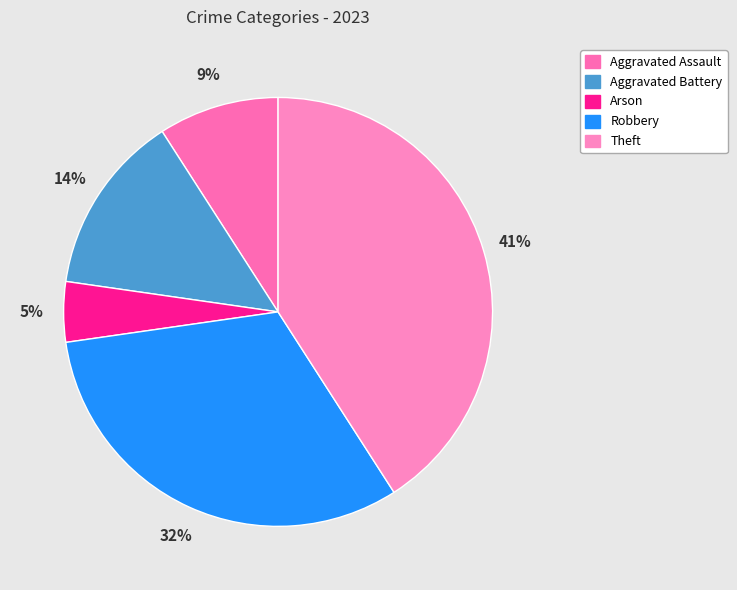

Which has a higher value, Theft or Aggravated Battery?

Theft